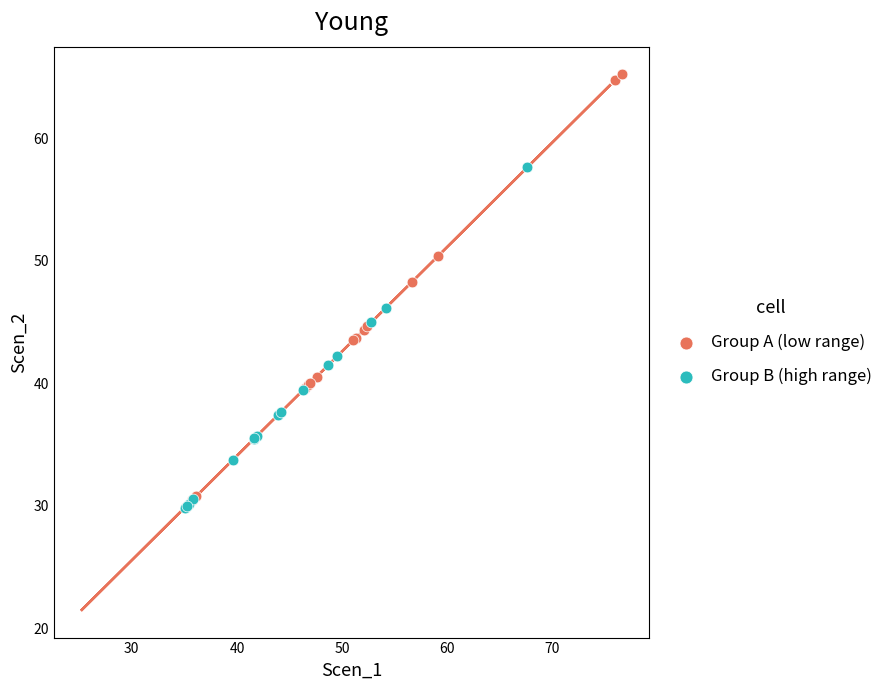

Which series contains the highest Y value?

Group A (low range)